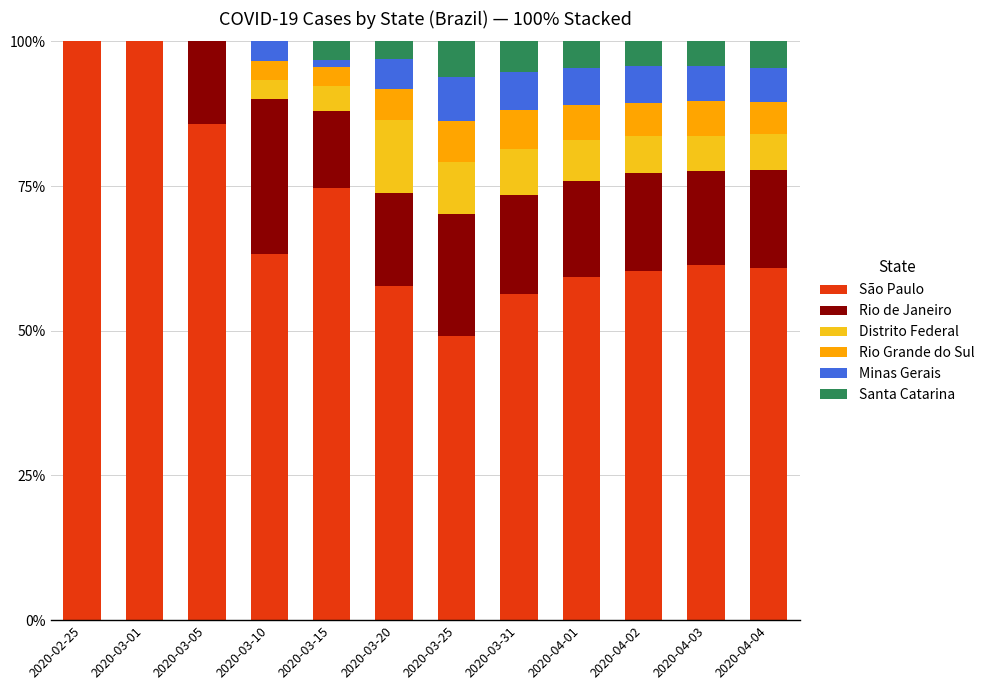

The São Paulo series shows 79.8 at 2020-04-03. True or false?

False